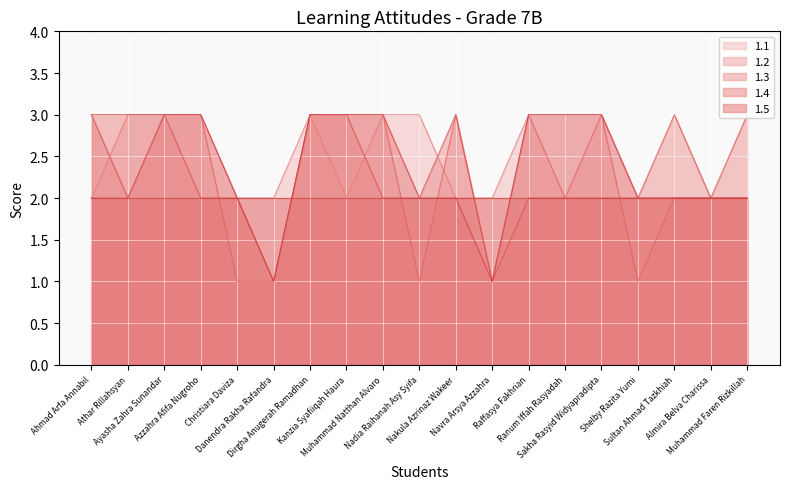

What is the difference between the highest and lowest values at Azzahra Afifa Nugroho?

1